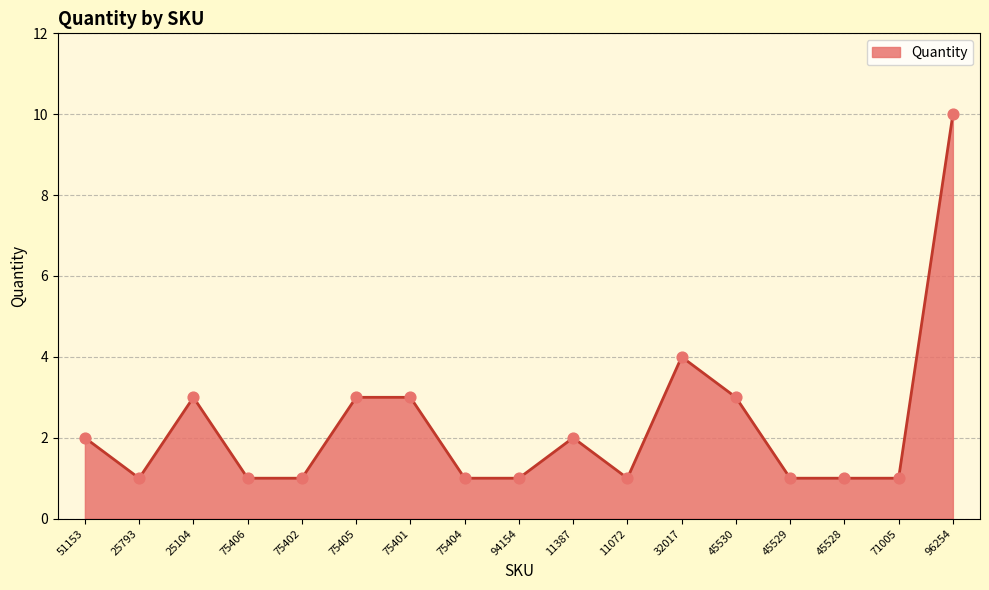

Which has a higher value, 75402 or 75401?

75401